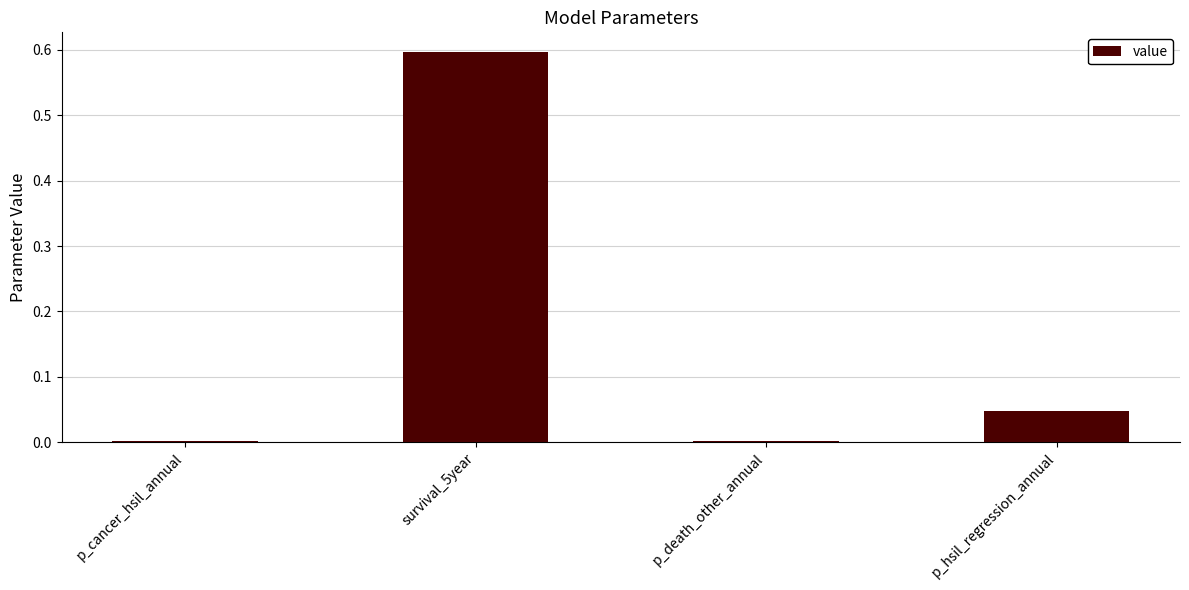

What is the maximum value shown in the chart?

0.6